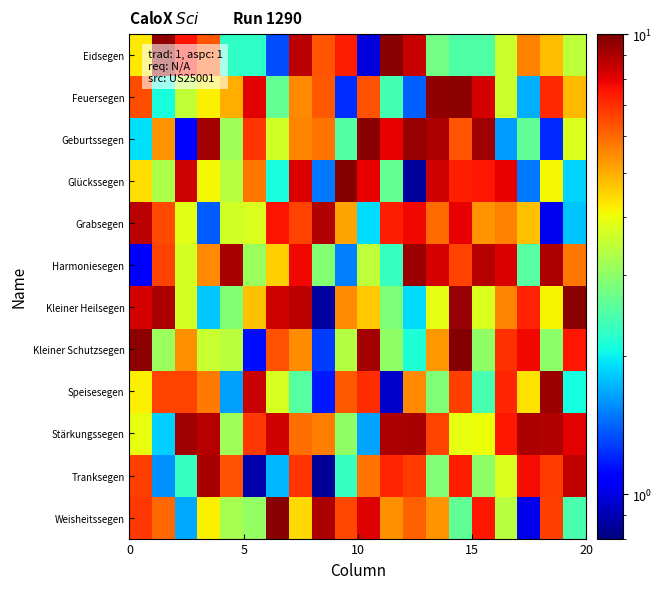

List the series in order of their peak value, highest first.

Glückssegen, Kleiner Schutzsegen, Weisheitssegen, Kleiner Heilsegen, Eidsegen, Geburtssegen, Feuersegen, Speisesegen, Harmoniesegen, Stärkungssegen, Tranksegen, Grabsegen